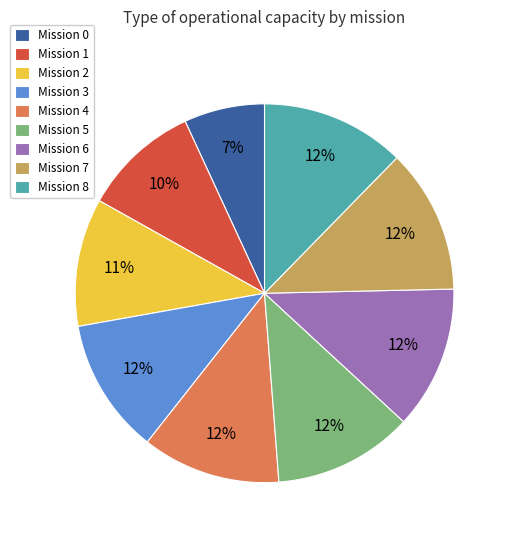

To the nearest percent, what is the difference between the largest and smallest slice percentages?

5%